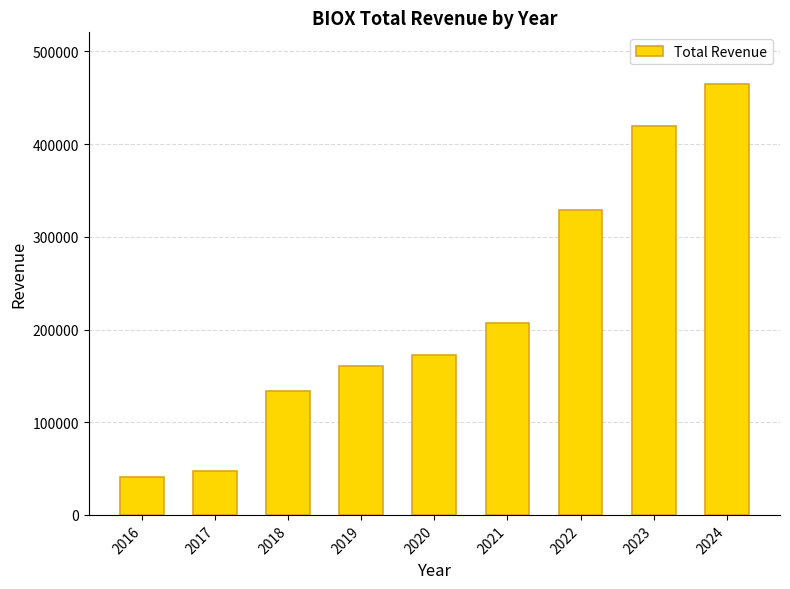

How many data points does each series have?

9